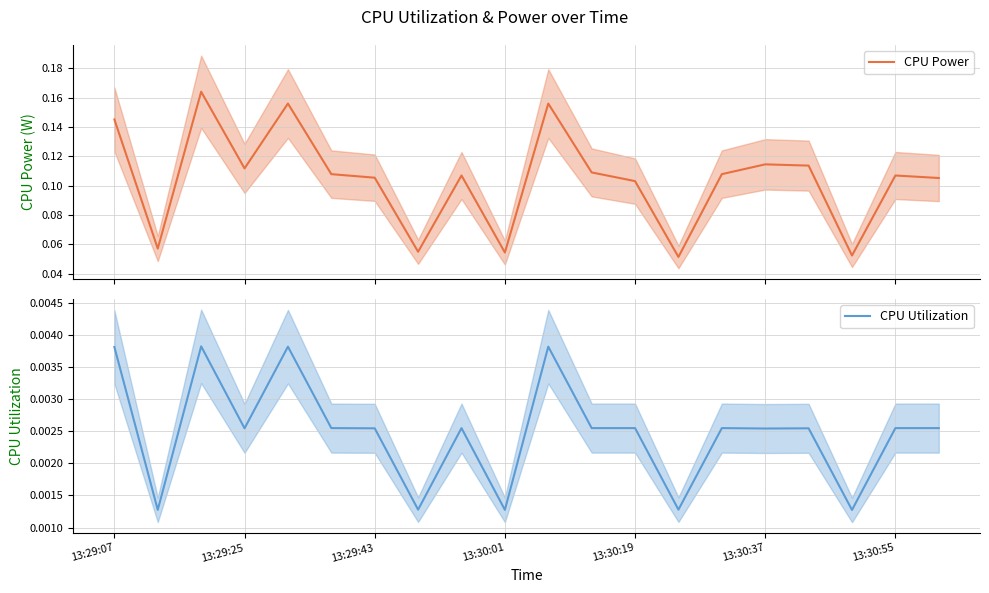

How many series are shown in this chart?

2